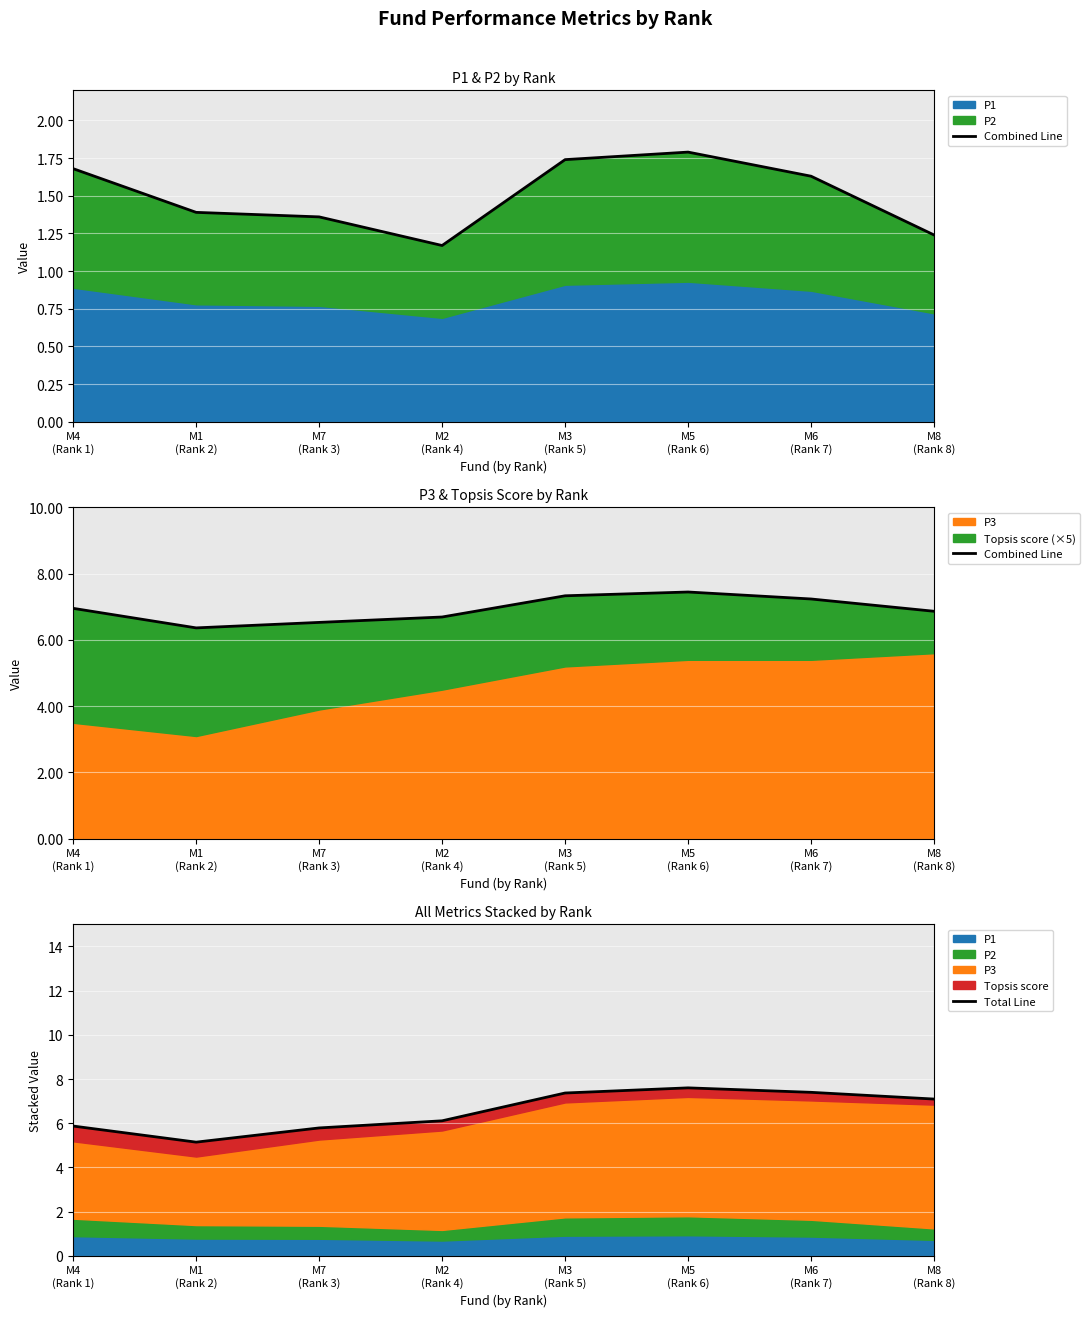

What is the value of the Total Line point at the 4th from the left?

6.1